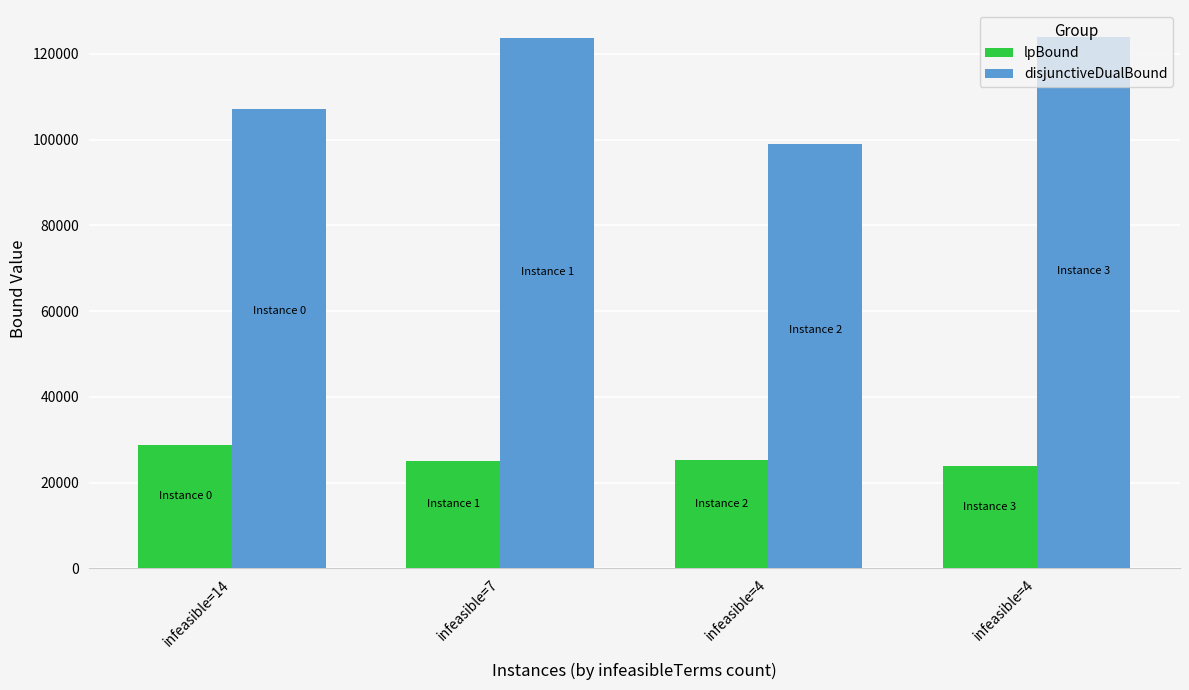

What are all the series names shown in the legend?

lpBound, disjunctiveDualBound